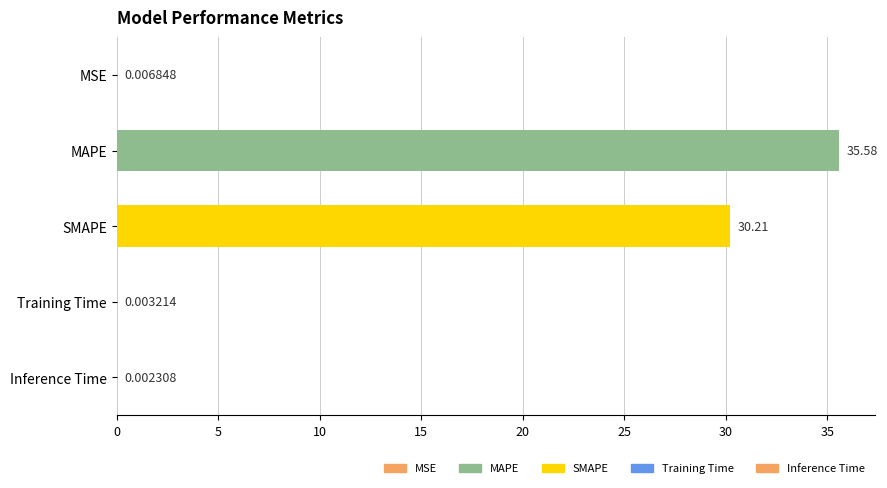

What is the sum of the values at Training Time and MAPE?

35.6